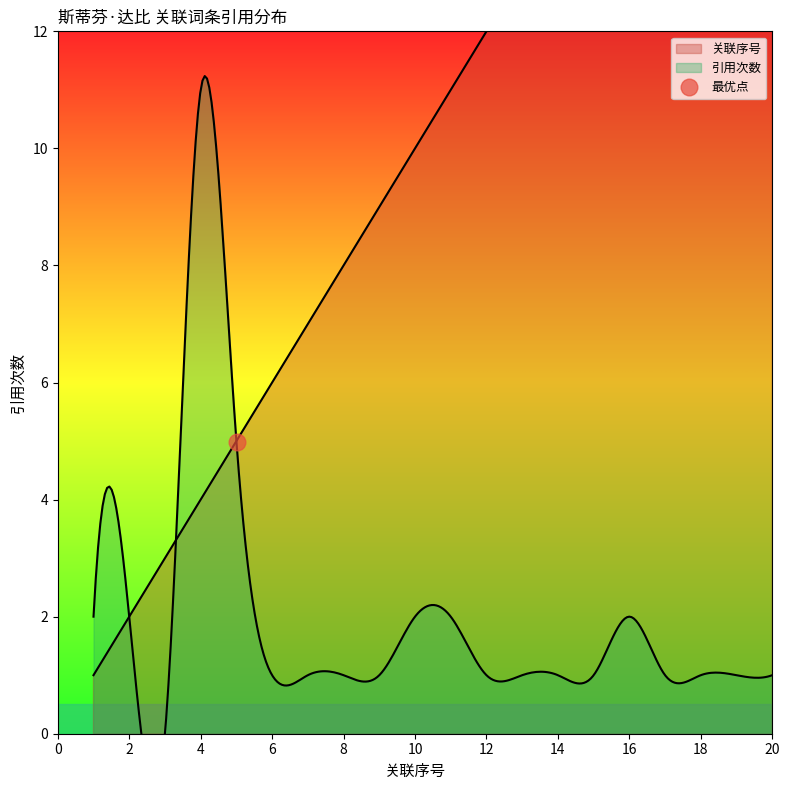

How many series are shown in this chart?

2